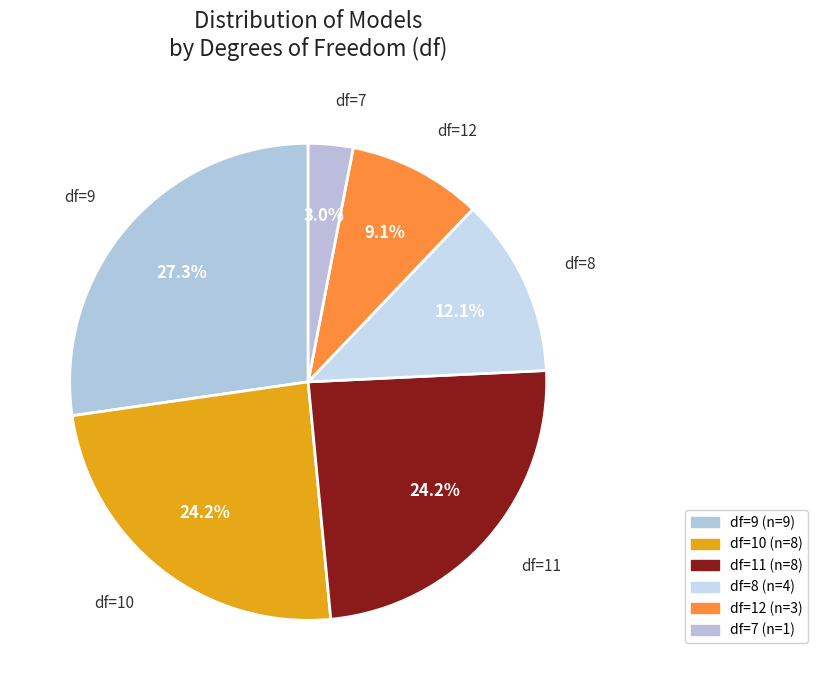

To the nearest percent, what is the difference between the largest and smallest slice percentages?

24%